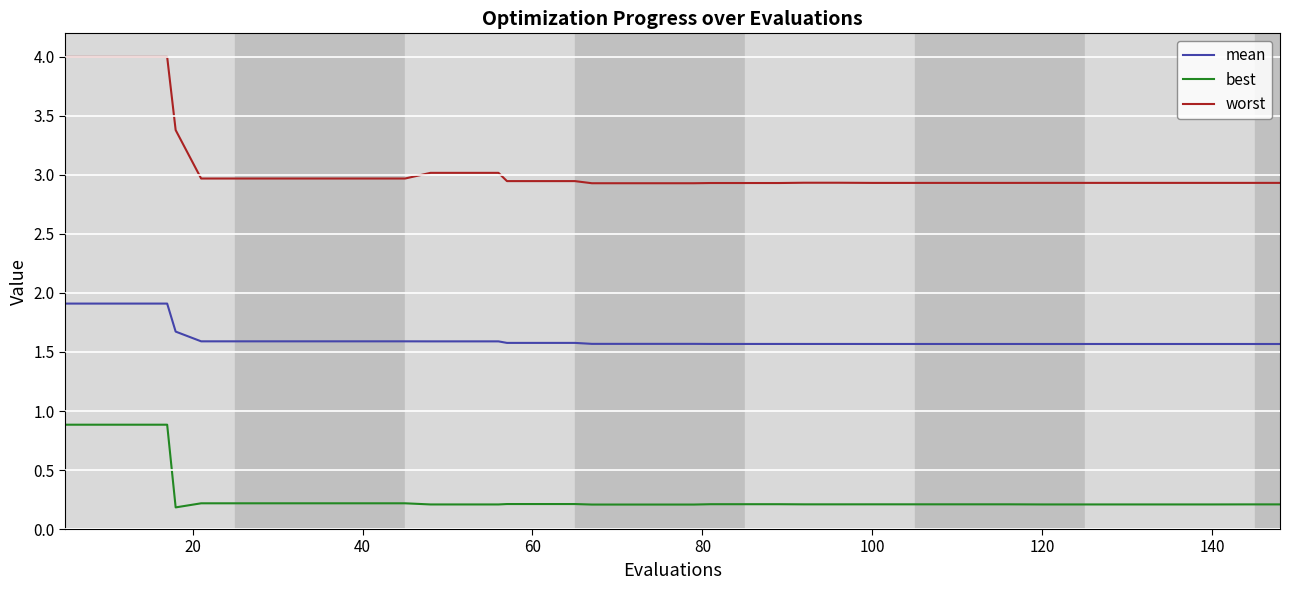

True or false: worst and best intersect in this chart.

False